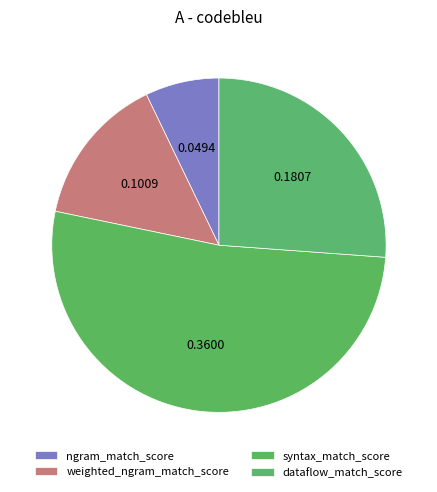

What is the change in value from weighted_ngram_match_score to dataflow_match_score?

+0.1